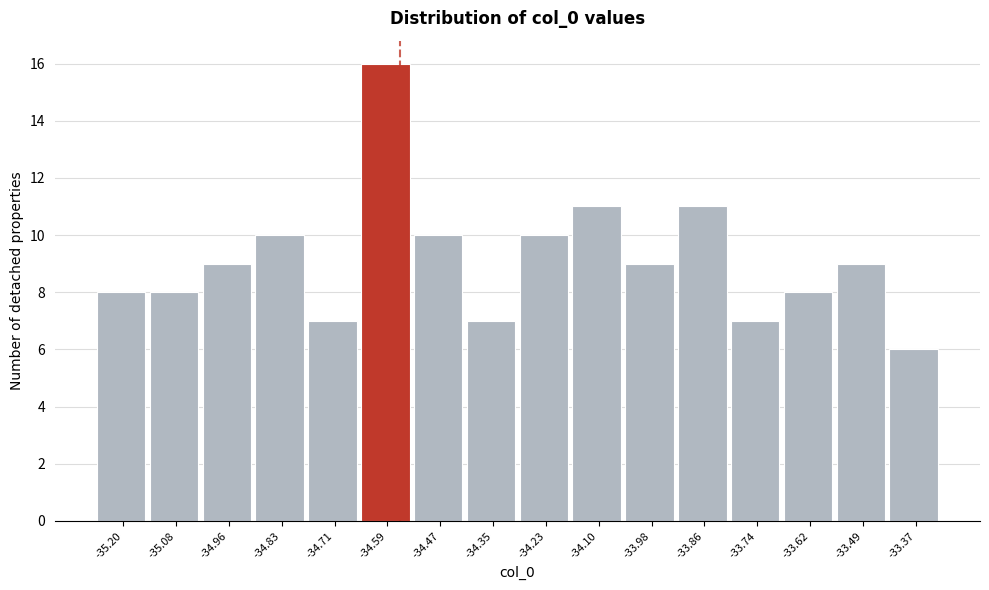

Reading left to right, what are all the values shown in this chart?

8	8	9	10	7	16	10	7	10	11	9	11	7	8	9	6